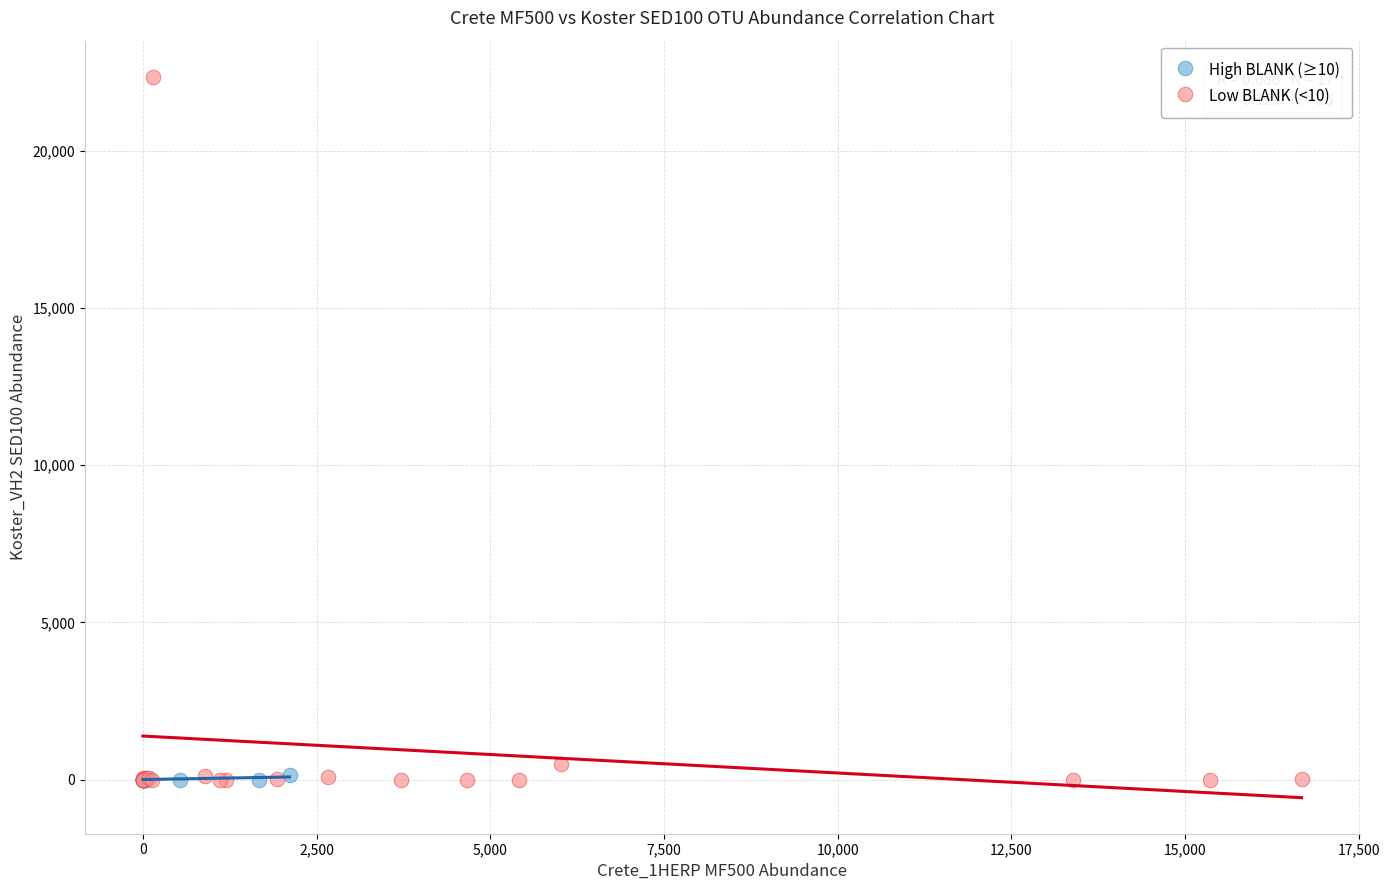

Which series reaches the maximum Y coordinate?

Low BLANK (<10)